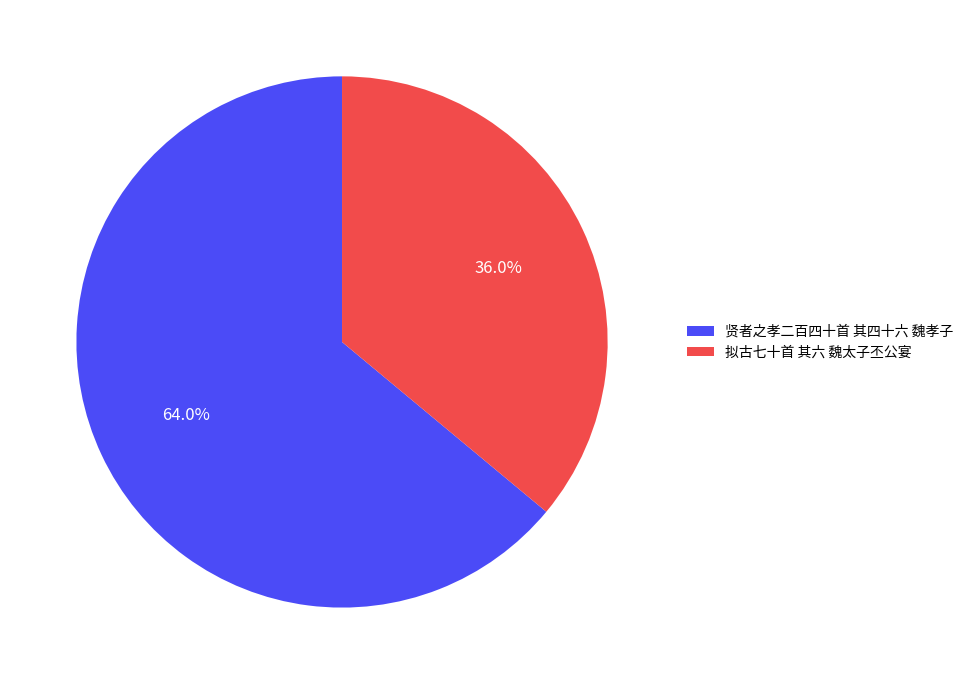

Combined, do 拟古七十首 其六 魏太子丕公宴 and 贤者之孝二百四十首 其四十六 魏孝子 account for over 50%?

Yes